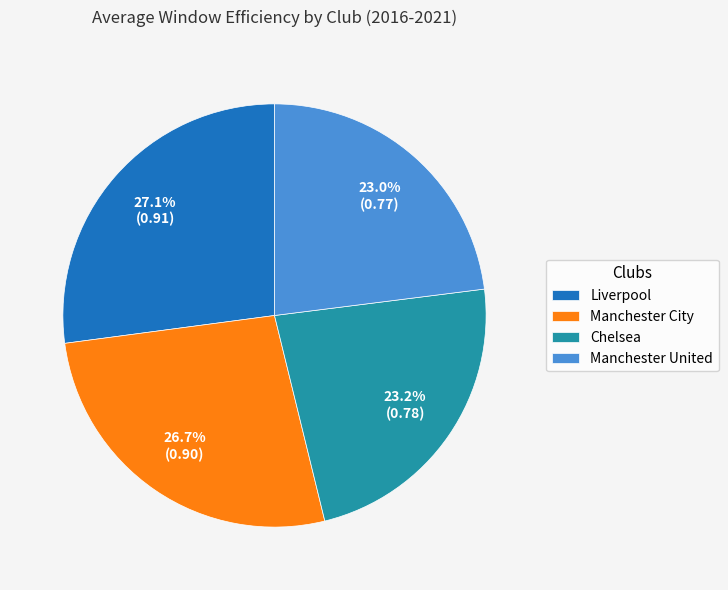

Is there any slice that represents more than half of the pie?

No